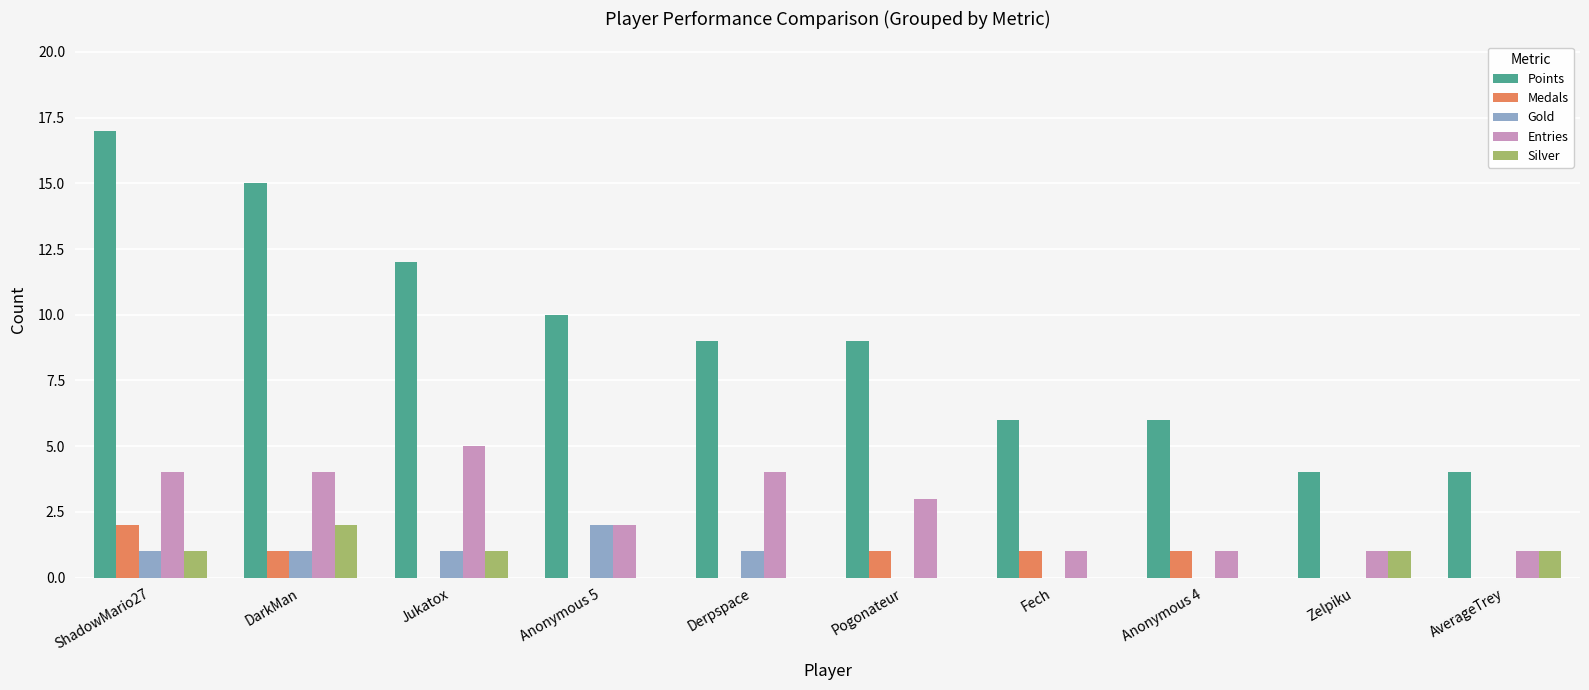

What is the sum of all Silver values?

6